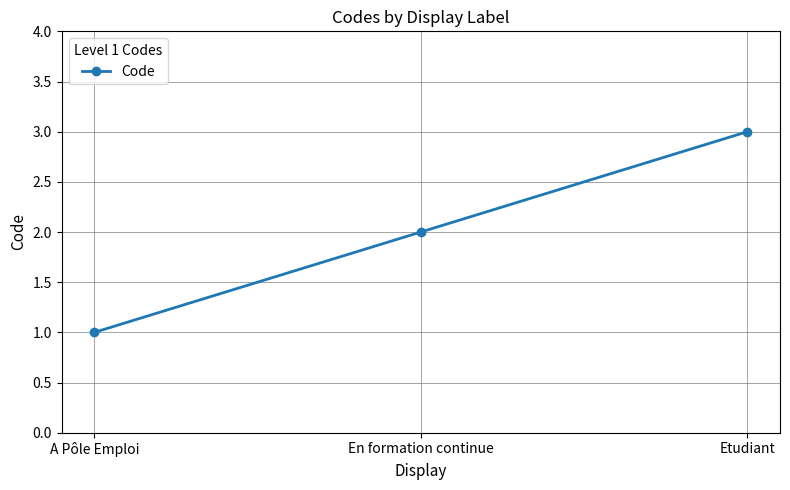

How many data points are less than 2?

1